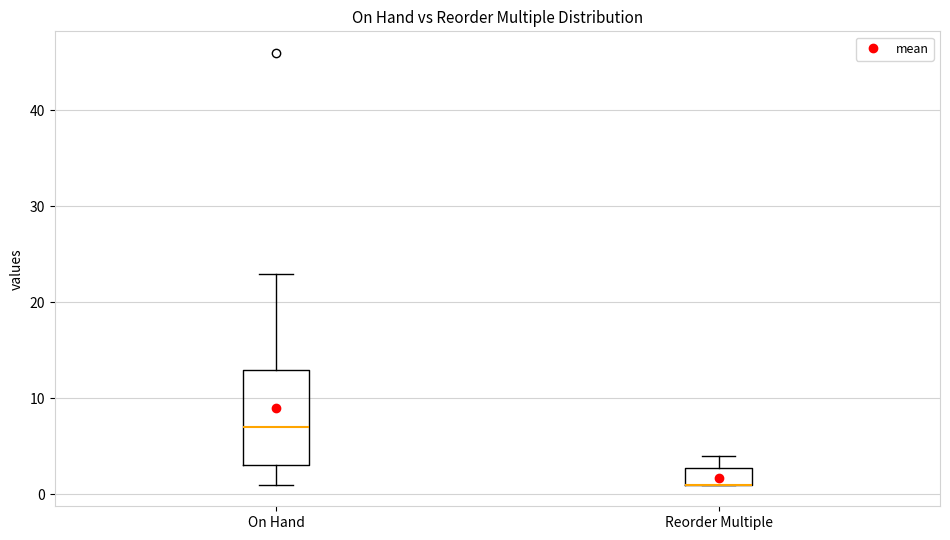

Reading left to right, read every box against the y-axis: the position of its median line, the range the box covers, and the ends of its whiskers. The values are not printed on the chart, so give them approximately, as read against the axis.

On Hand: median 7, box 3 to 13, whiskers 1 to 23
Reorder Multiple: median 1 (drawn on the box's lower edge), box 1 to 3, whiskers 1 to 4